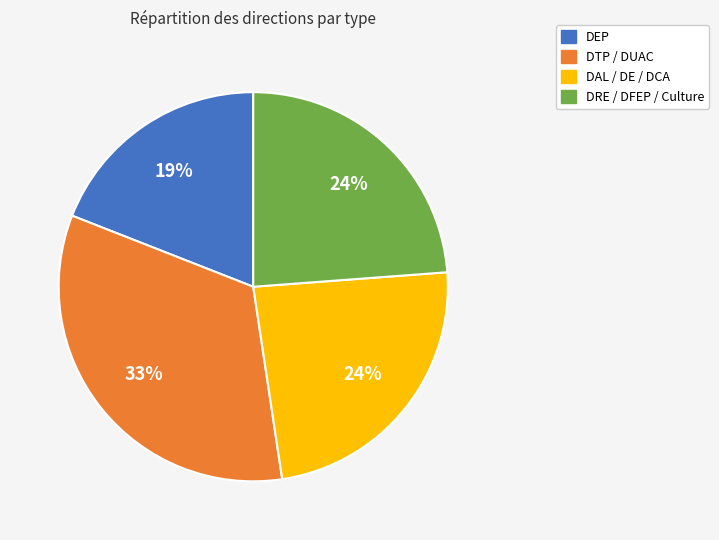

Approximately how many times larger is the value at DAL / DE / DCA compared to DRE / DFEP / Culture?

1.0